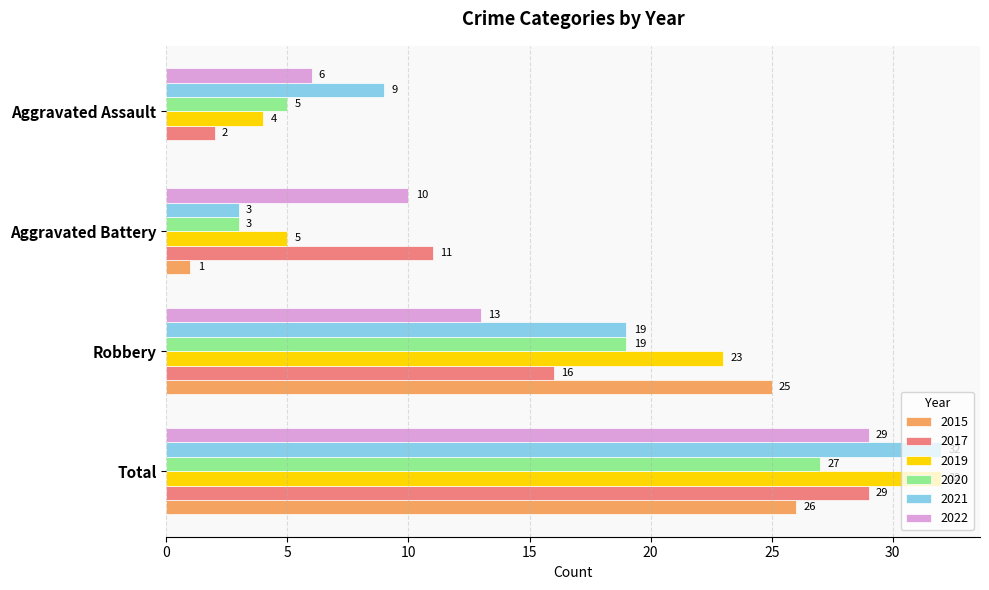

Where is 2021 nearest to the value 17?

Robbery